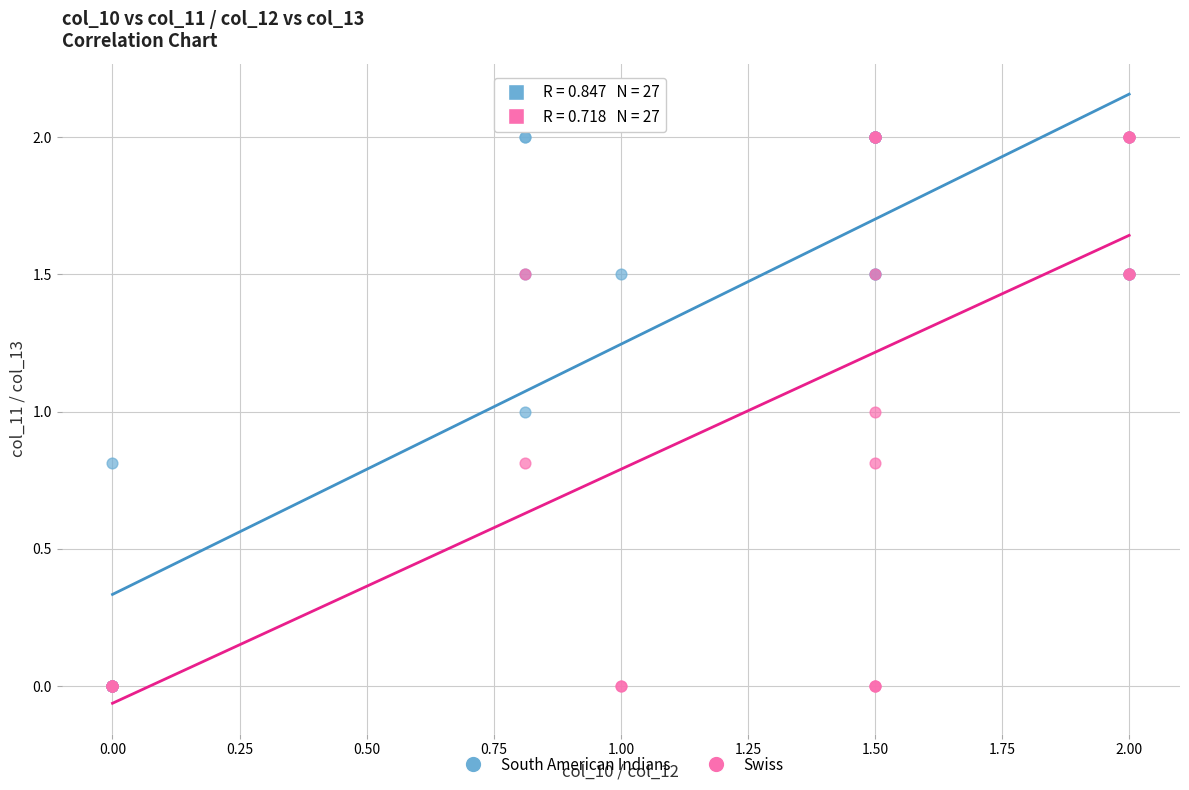

What are all the series names shown in the legend?

South American Indians, Swiss